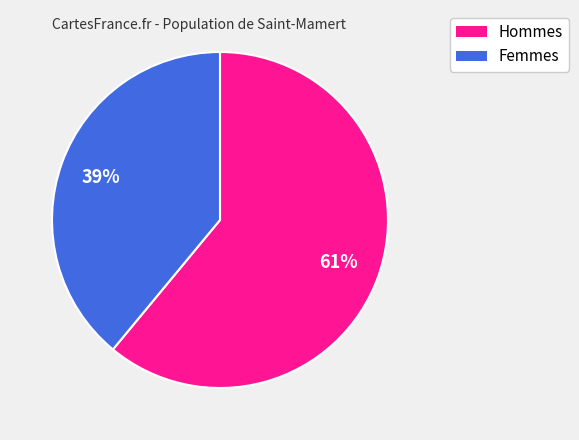

Is there any slice that represents more than half of the pie?

Yes